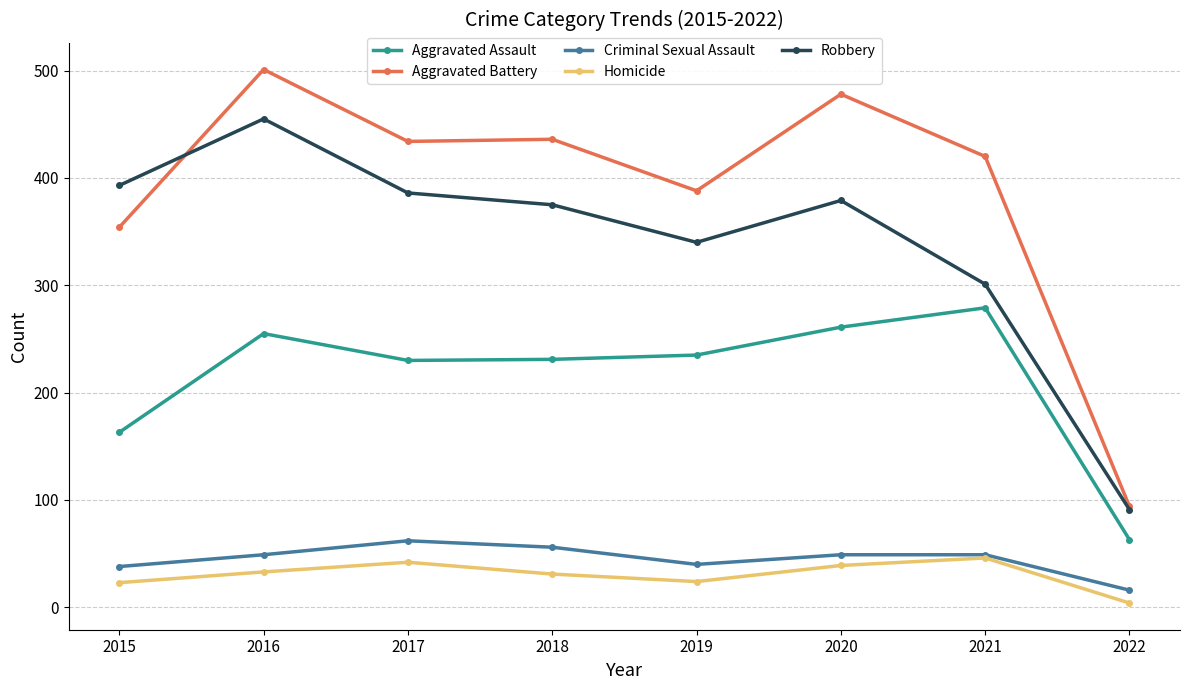

At which label does Aggravated Battery first exceed 434?

2016